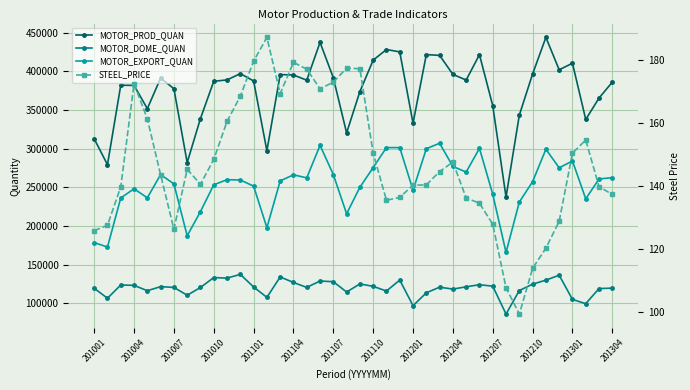

How many lines are shown in the chart?

4